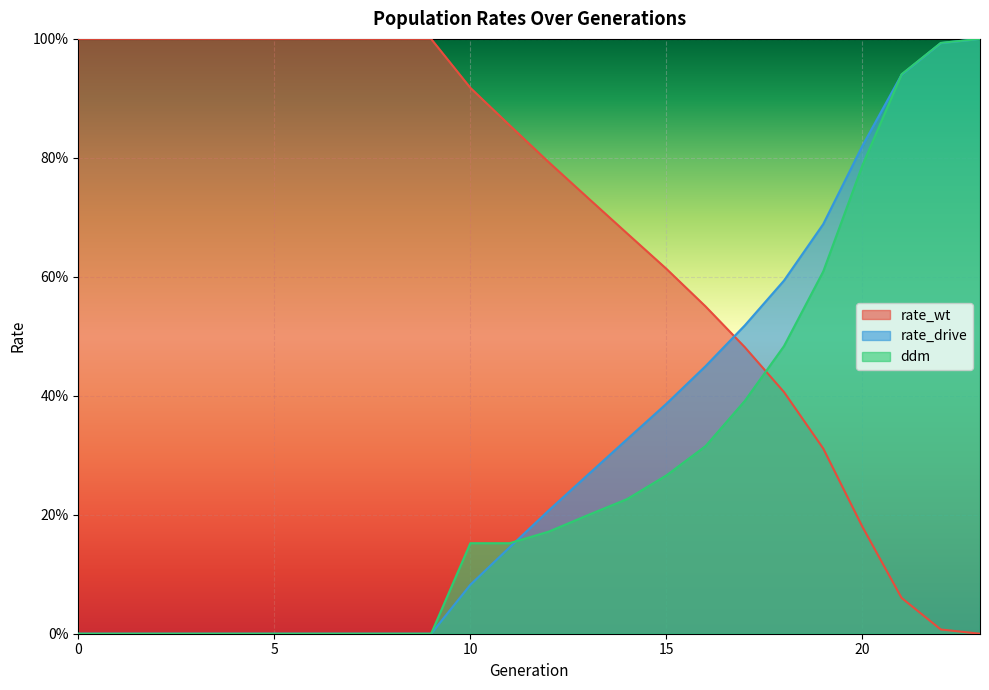

How many lines are shown in the chart?

3